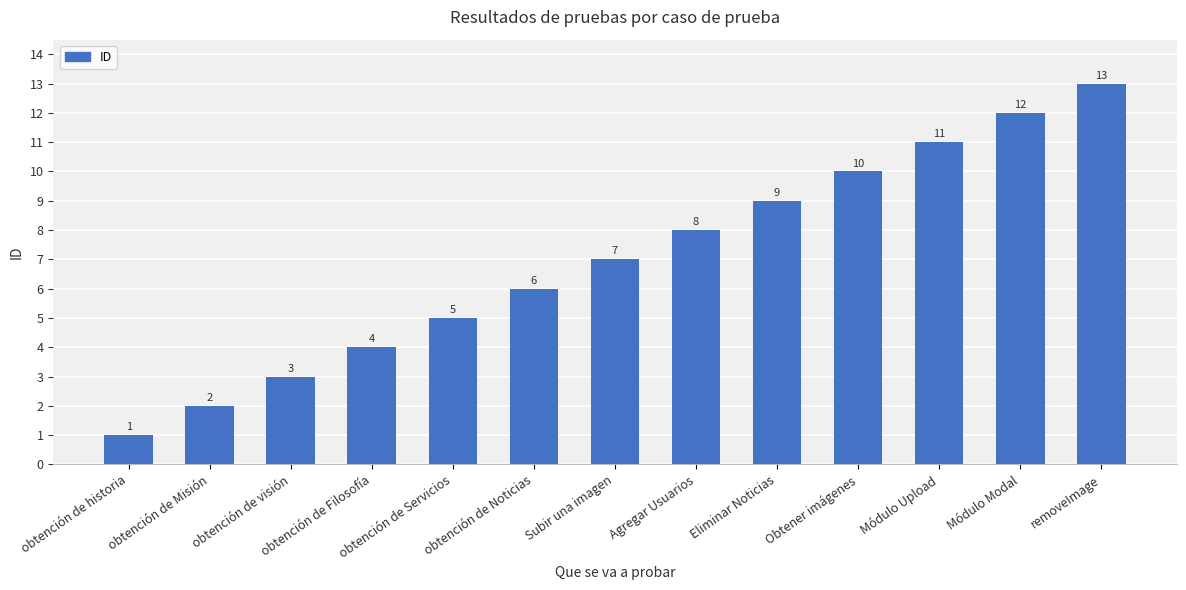

Does the chart contain stacked bars?

No